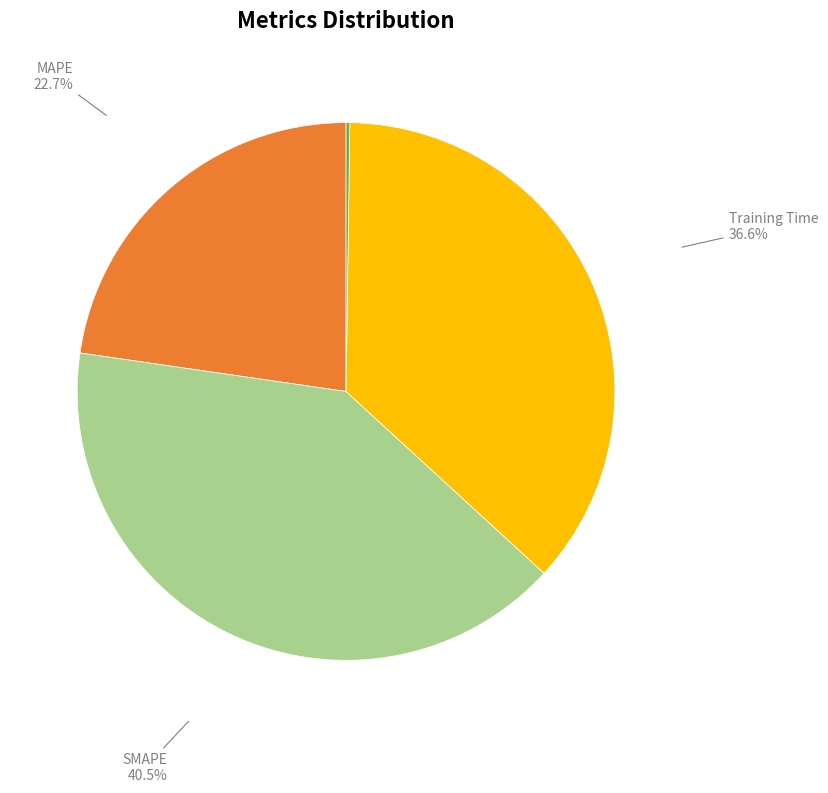

Is there a majority slice in this chart?

No